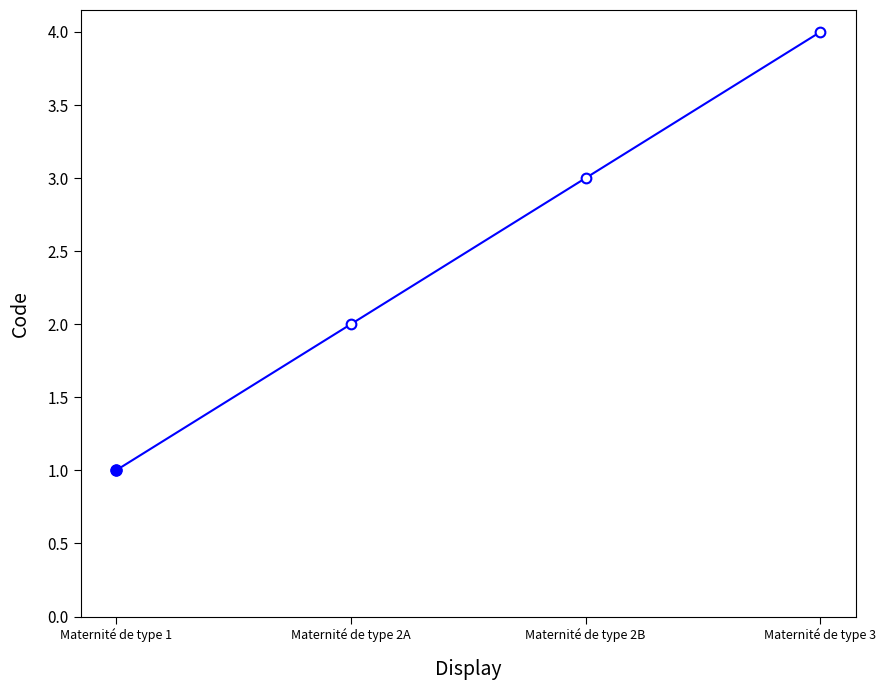

What is the difference between the maximum and second lowest values?

2